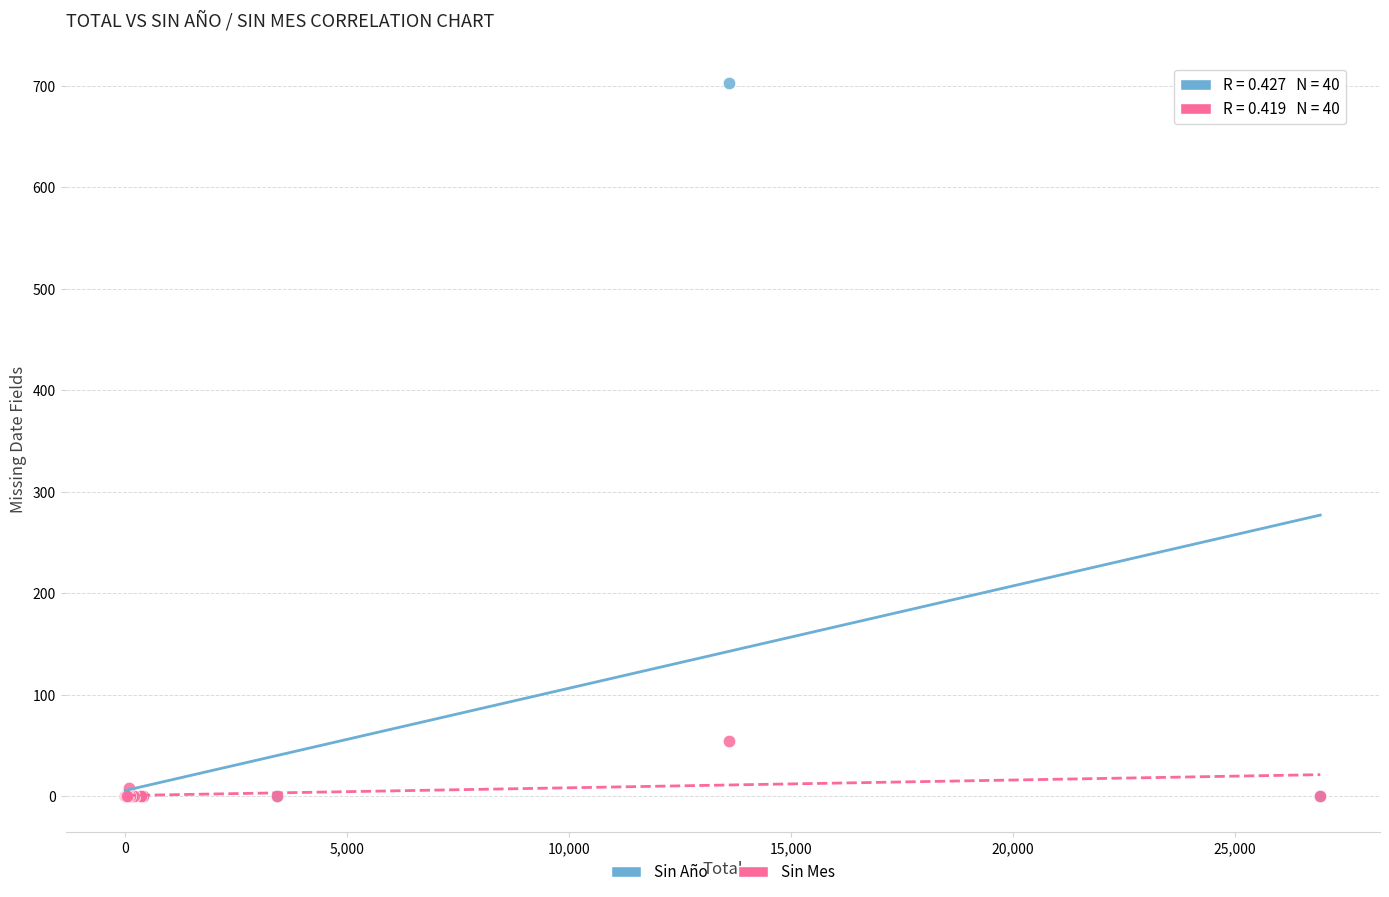

Across all series, what Y value is closest to 351?

54